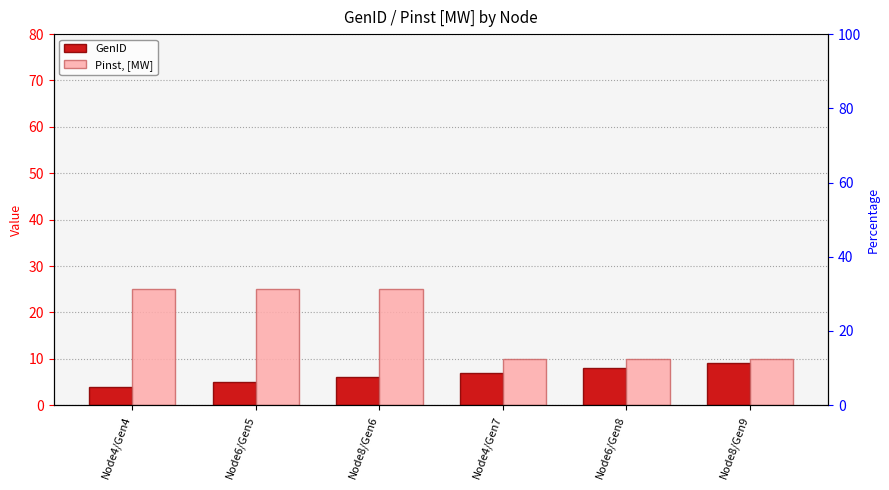

True or false: GenID has a value of 3 at Node8/Gen6.

False